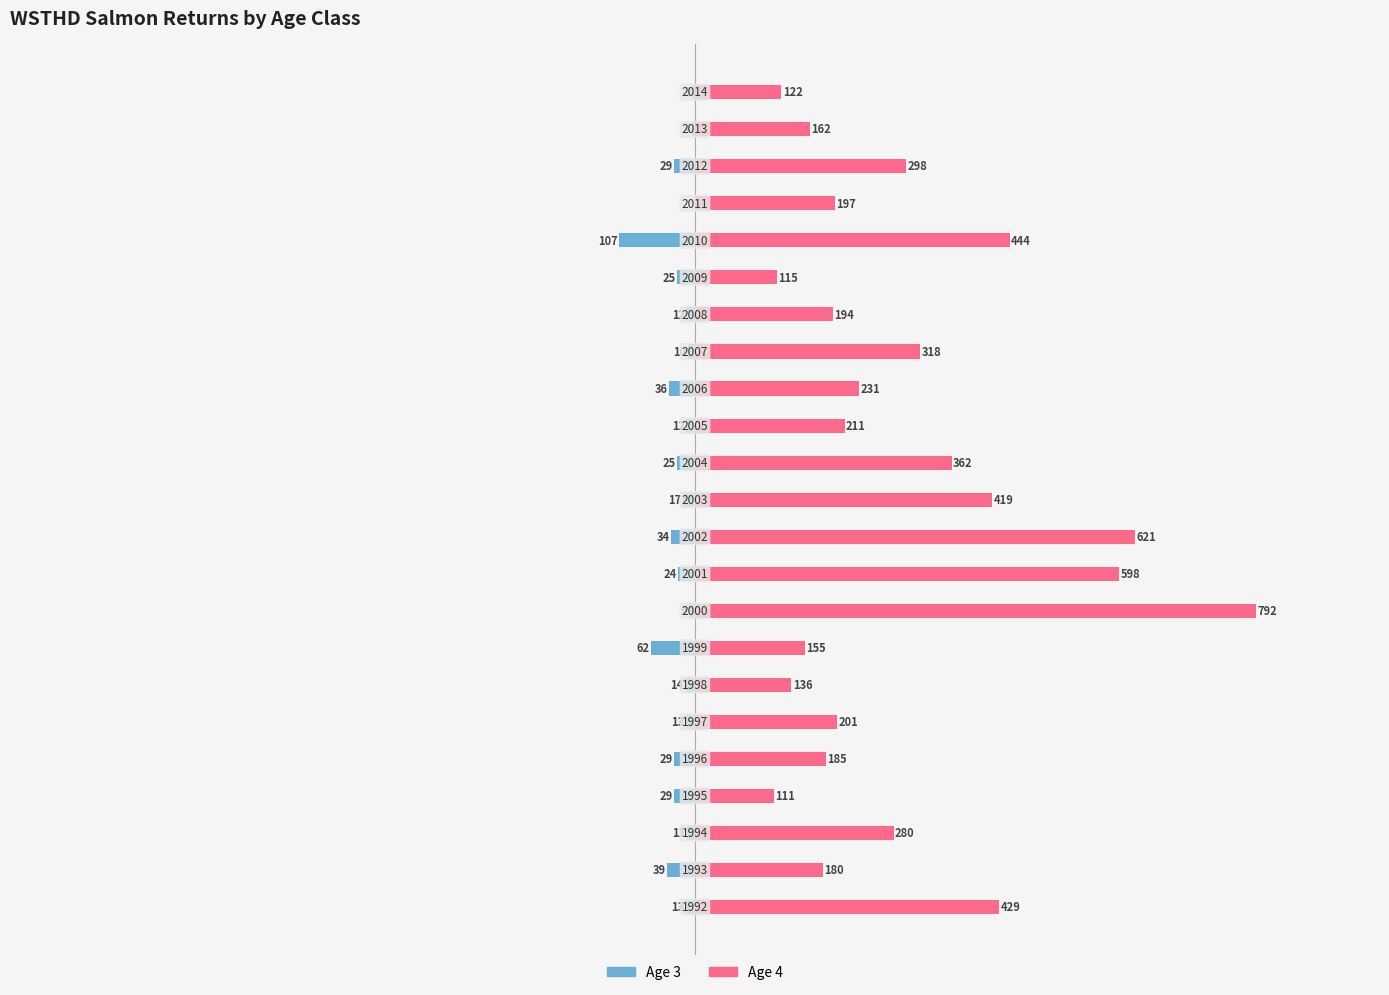

Which series has the largest total across all categories?

Age 4